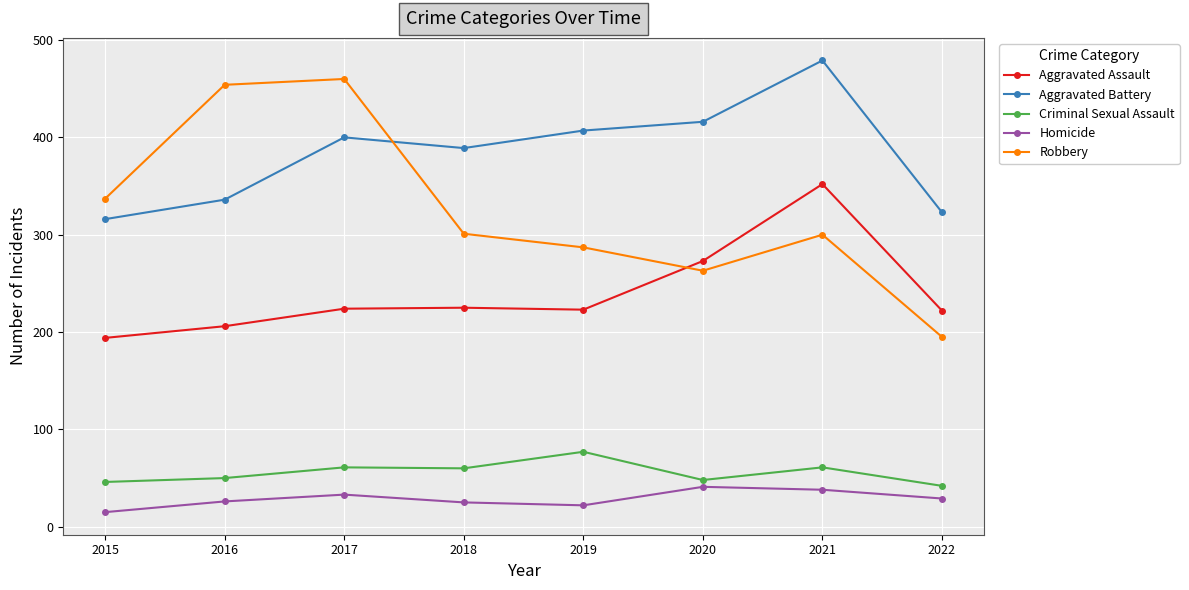

Is this an area chart (filled region under the line)?

No